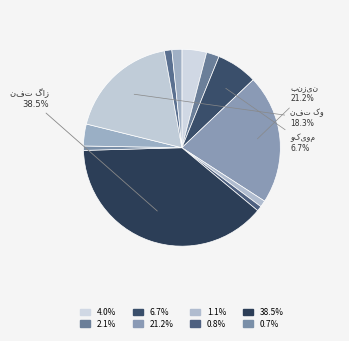

Is it true that هیدرو کربورهای بدون شاخه is 1% of the pie?

False